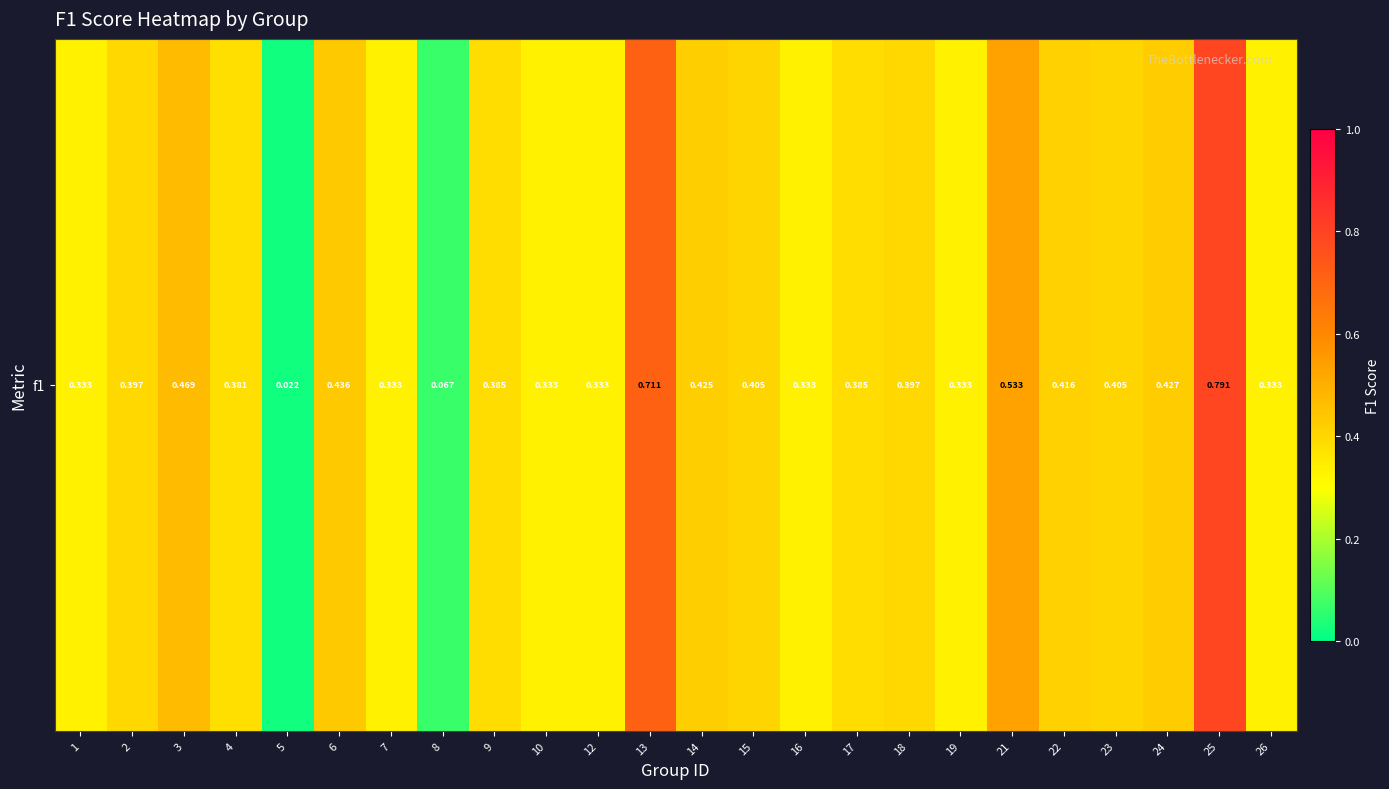

What is the sum of all values?

9.4